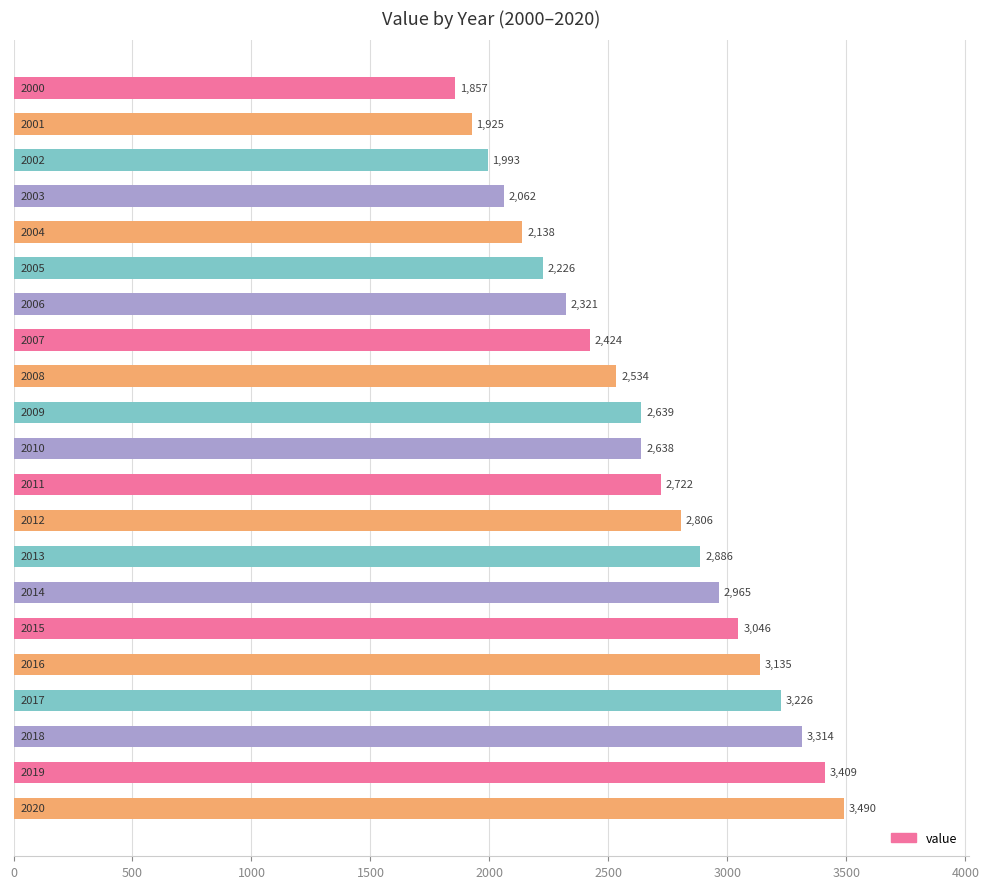

What is the maximum value shown in the chart?

3489.8